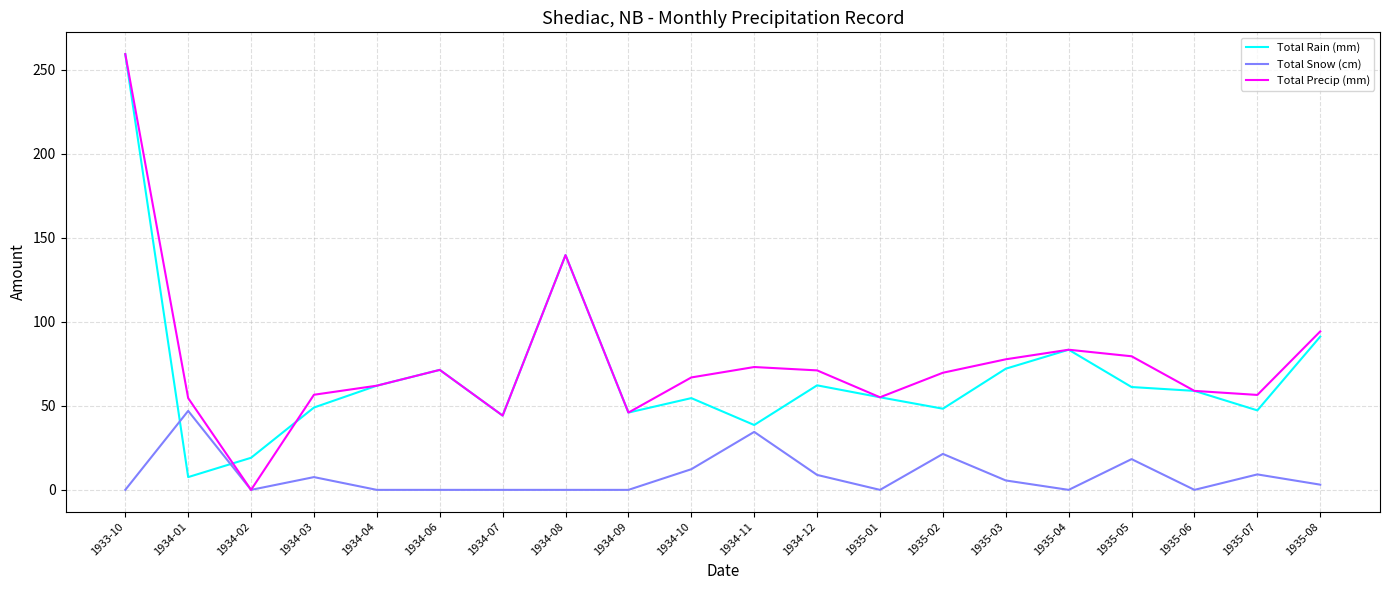

Is this an area chart (filled region under the line)?

No